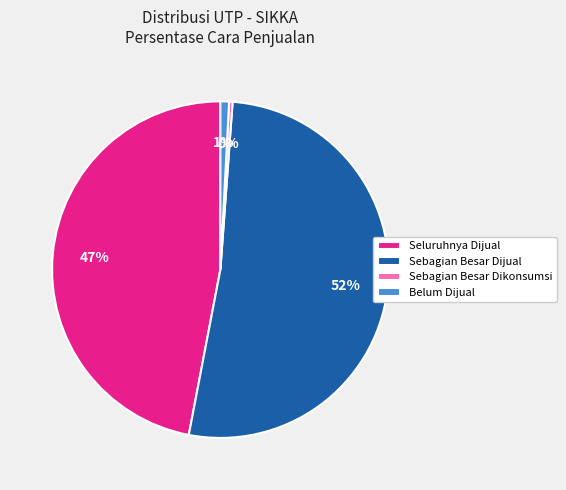

Do Sebagian Besar Dijual and Sebagian Besar Dikonsumsi together represent more than half of the pie?

Yes